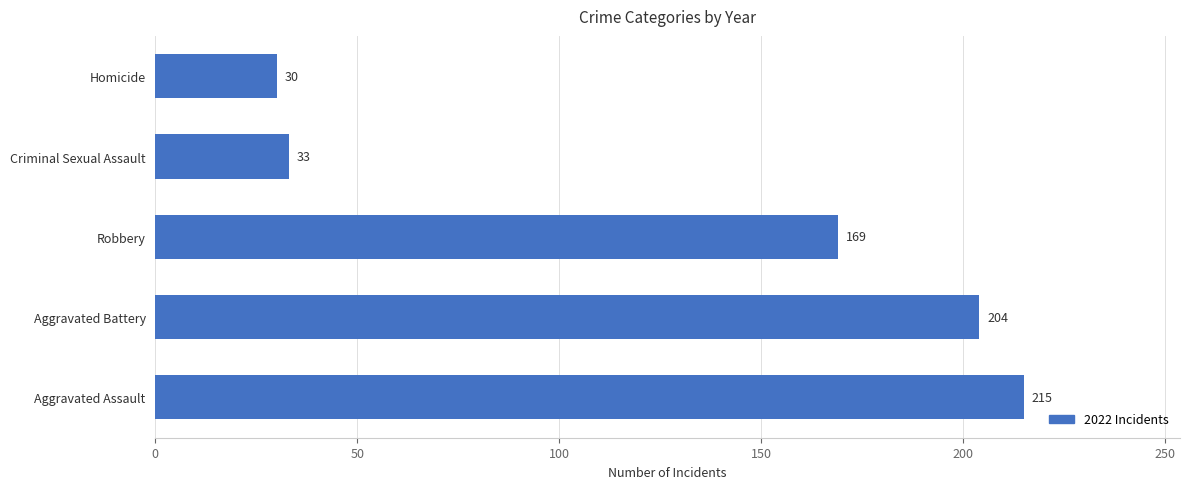

Reading top to bottom, transcribe all the data shown in this chart.

30	33	169	204	215